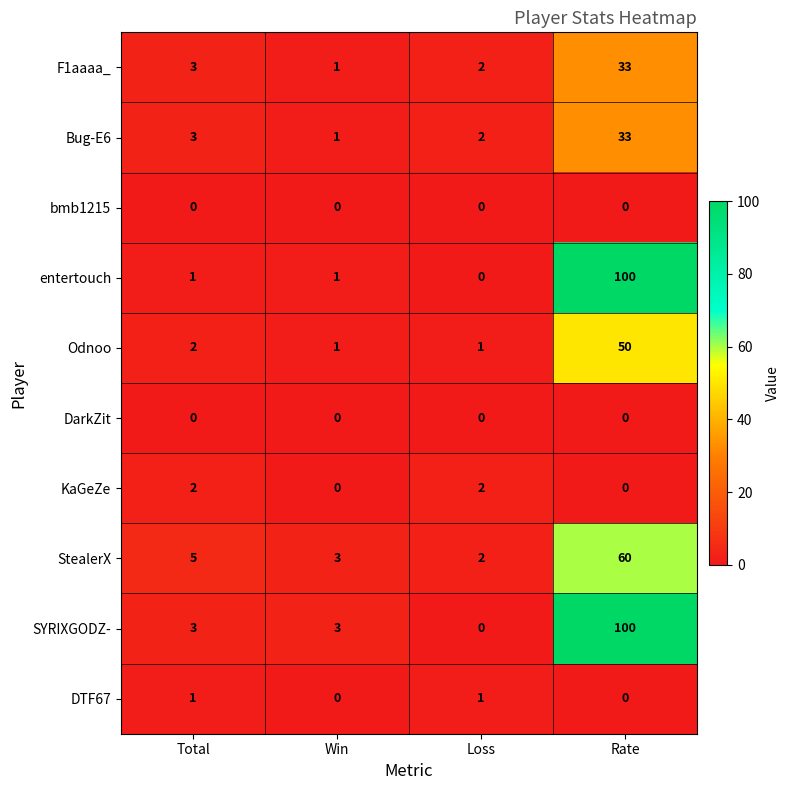

What is the spread (max minus min) of values at Total?

5